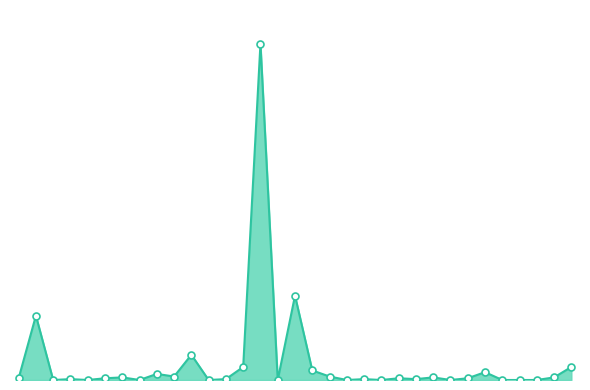

Does the chart have visible grid lines?

No